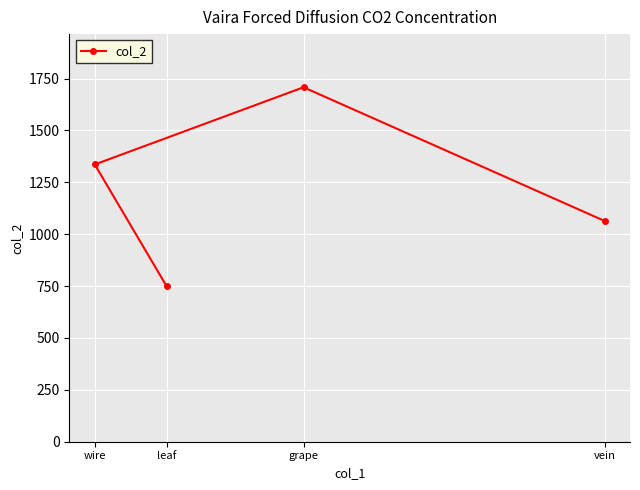

Rank the categories by value from lowest to highest.

leaf, vein, wire, grape